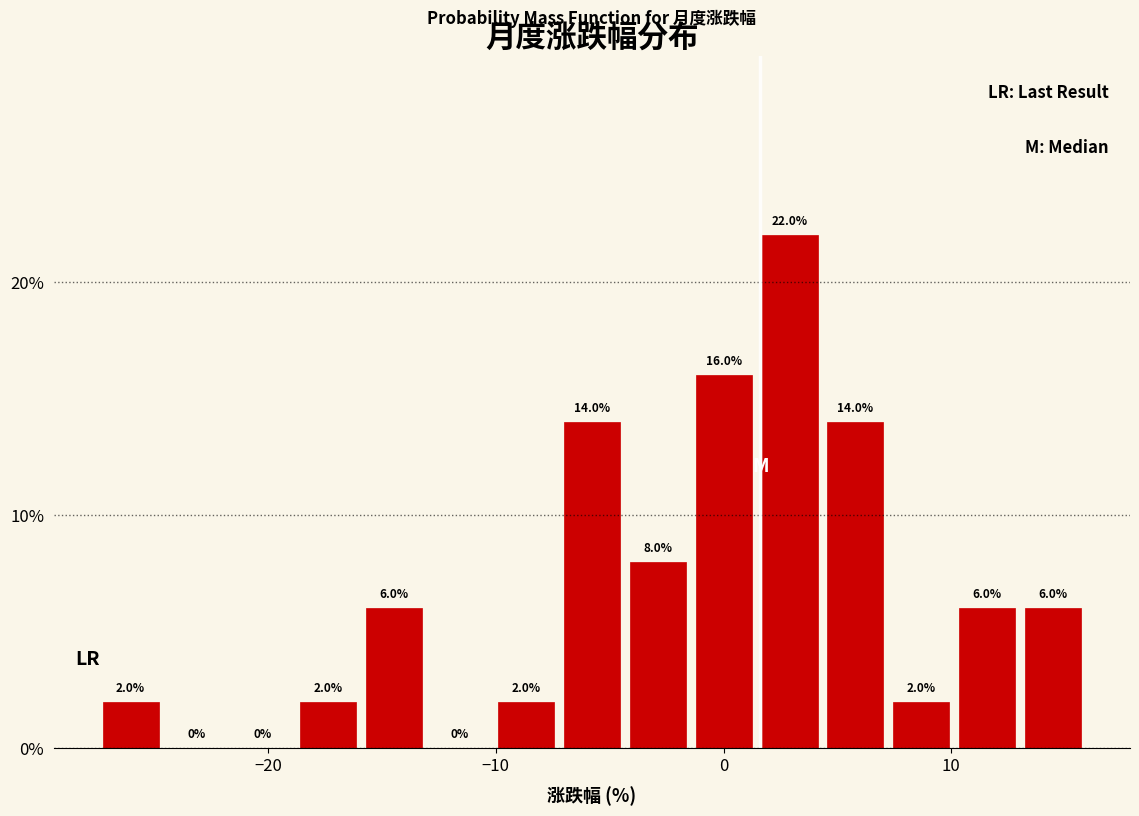

Read against the x-axis, roughly where is the centre of the tallest bar?

3